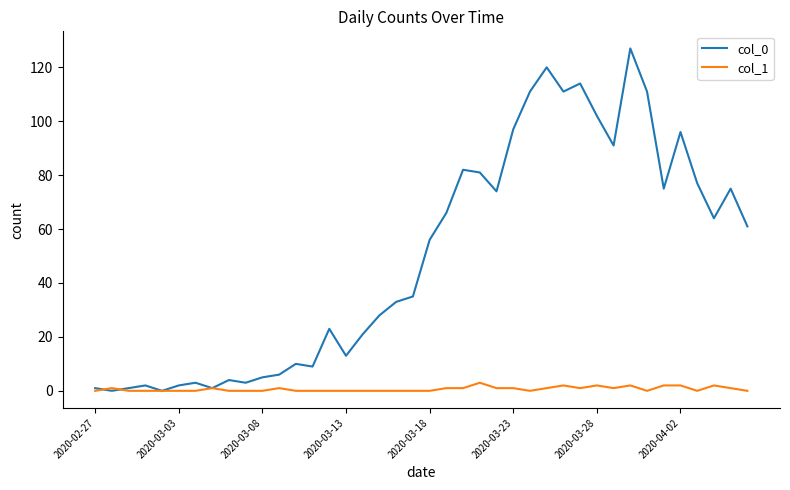

What is the sum of all col_0 values?

1991